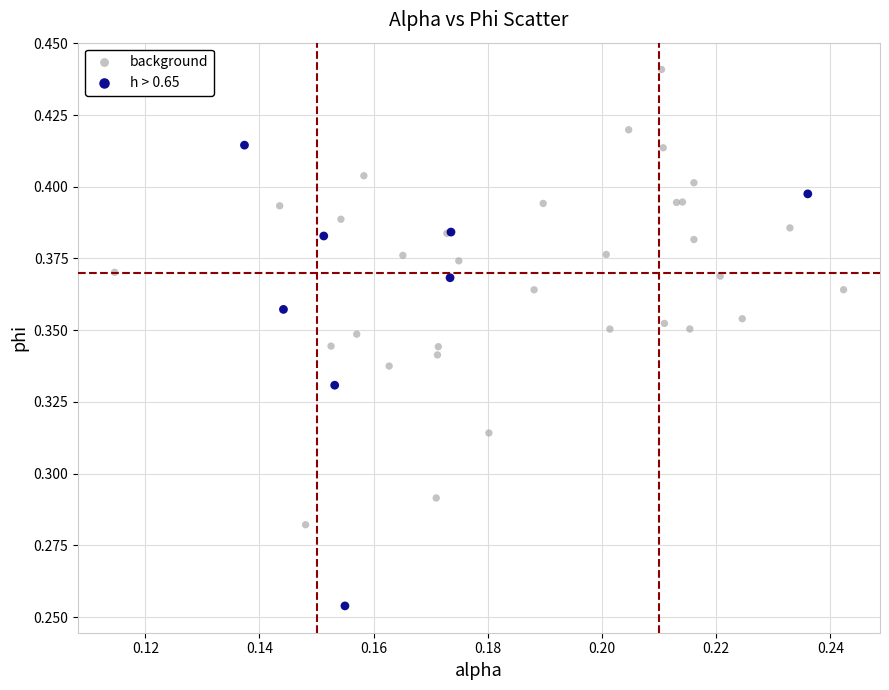

Which series contains the lowest Y value?

h > 0.65